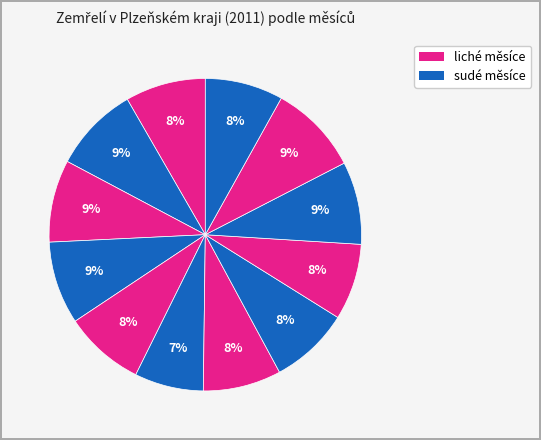

How many slices are in this pie chart?

12